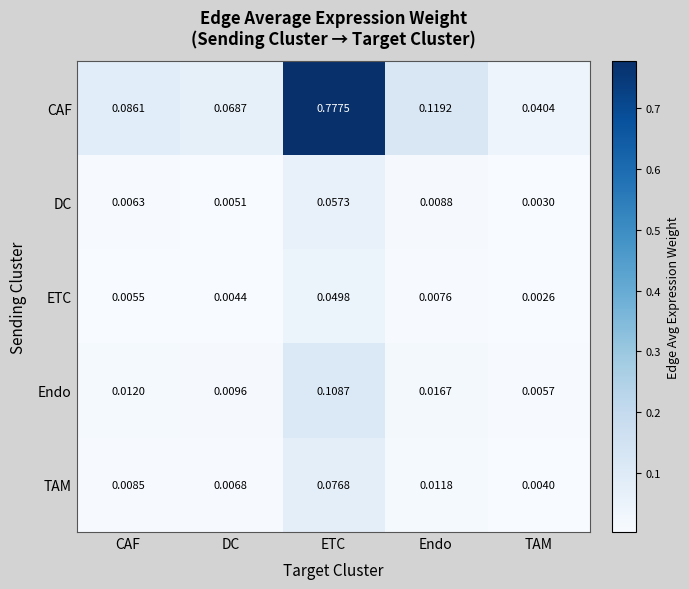

Which category has the lowest value across all series?

TAM